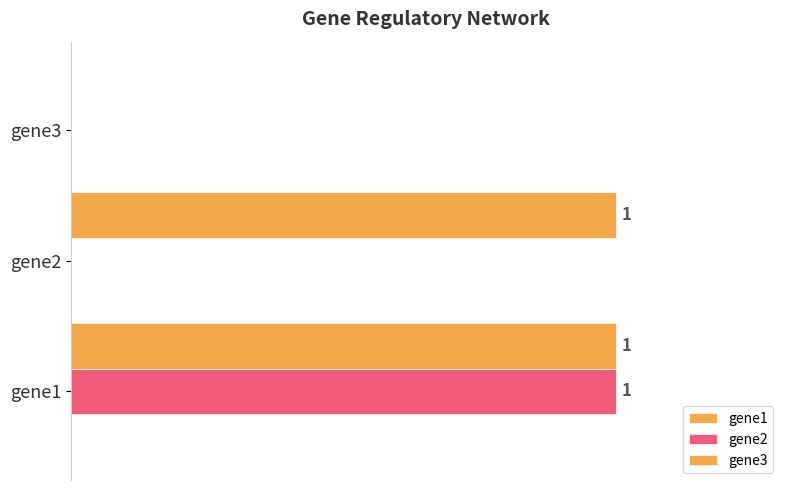

What is the value of the gene2 bar at the 1st from the left?

1.0